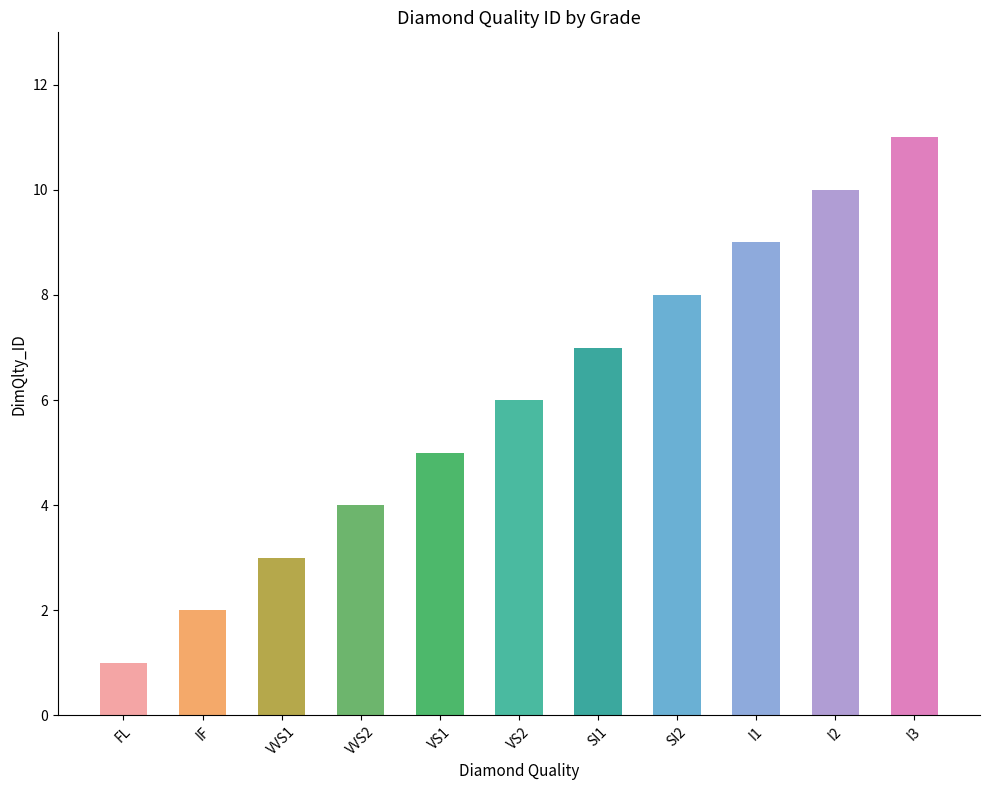

At which label is the value closest to 6?

VS2